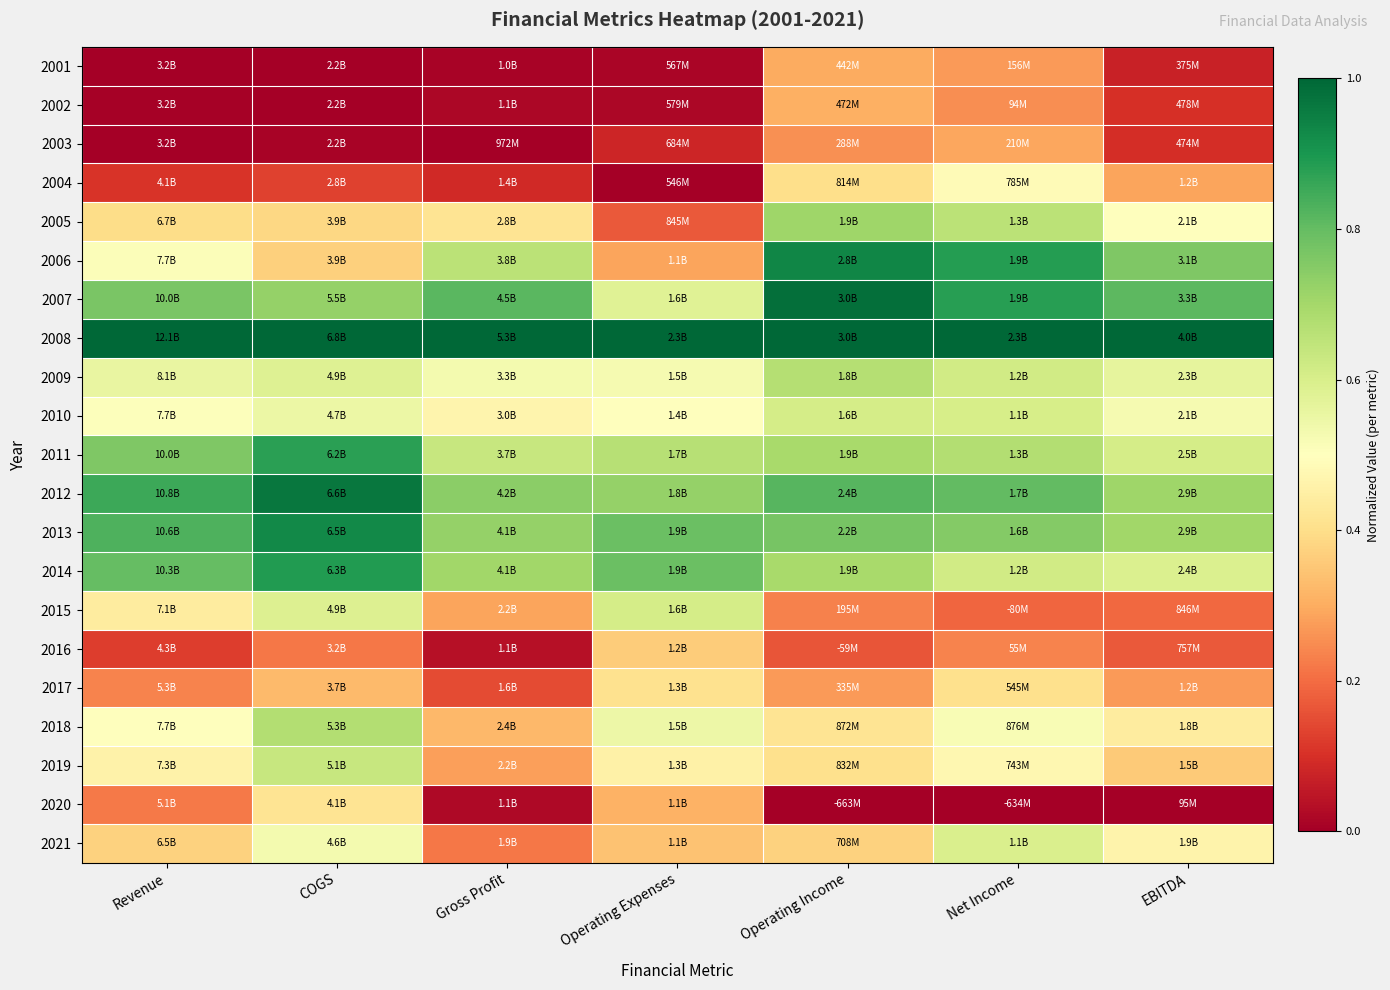

Reading right to left, what are all the values shown in this chart?

2001: EBITDA=0.1	Net Income=0.3	Operating Income=0.3	Operating Expenses=0.0	Gross Profit=0.0	COGS=0.0	Revenue=0.0
2002: EBITDA=0.1	Net Income=0.3	Operating Income=0.3	Operating Expenses=0.0	Gross Profit=0.0	COGS=0.0	Revenue=0.0
2003: EBITDA=0.1	Net Income=0.3	Operating Income=0.3	Operating Expenses=0.1	Gross Profit=0.0	COGS=0.0	Revenue=0.0
2004: EBITDA=0.3	Net Income=0.5	Operating Income=0.4	Operating Expenses=0.0	Gross Profit=0.1	COGS=0.1	Revenue=0.1
2005: EBITDA=0.5	Net Income=0.7	Operating Income=0.7	Operating Expenses=0.2	Gross Profit=0.4	COGS=0.4	Revenue=0.4
2006: EBITDA=0.8	Net Income=0.9	Operating Income=0.9	Operating Expenses=0.3	Gross Profit=0.7	COGS=0.4	Revenue=0.5
2007: EBITDA=0.8	Net Income=0.9	Operating Income=1.0	Operating Expenses=0.6	Gross Profit=0.8	COGS=0.7	Revenue=0.8
2008: EBITDA=1.0	Net Income=1.0	Operating Income=1.0	Operating Expenses=1.0	Gross Profit=1.0	COGS=1.0	Revenue=1.0
2009: EBITDA=0.6	Net Income=0.6	Operating Income=0.7	Operating Expenses=0.5	Gross Profit=0.5	COGS=0.6	Revenue=0.6
2010: EBITDA=0.5	Net Income=0.6	Operating Income=0.6	Operating Expenses=0.5	Gross Profit=0.5	COGS=0.5	Revenue=0.5
2011: EBITDA=0.6	Net Income=0.7	Operating Income=0.7	Operating Expenses=0.7	Gross Profit=0.6	COGS=0.9	Revenue=0.8
2012: EBITDA=0.7	Net Income=0.8	Operating Income=0.8	Operating Expenses=0.7	Gross Profit=0.7	COGS=1.0	Revenue=0.9
2013: EBITDA=0.7	Net Income=0.8	Operating Income=0.8	Operating Expenses=0.8	Gross Profit=0.7	COGS=0.9	Revenue=0.8
2014: EBITDA=0.6	Net Income=0.6	Operating Income=0.7	Operating Expenses=0.8	Gross Profit=0.7	COGS=0.9	Revenue=0.8
2015: EBITDA=0.2	Net Income=0.2	Operating Income=0.2	Operating Expenses=0.6	Gross Profit=0.3	COGS=0.6	Revenue=0.4
2016: EBITDA=0.2	Net Income=0.2	Operating Income=0.2	Operating Expenses=0.4	Gross Profit=0.0	COGS=0.2	Revenue=0.1
2017: EBITDA=0.3	Net Income=0.4	Operating Income=0.3	Operating Expenses=0.4	Gross Profit=0.1	COGS=0.3	Revenue=0.2
2018: EBITDA=0.4	Net Income=0.5	Operating Income=0.4	Operating Expenses=0.5	Gross Profit=0.3	COGS=0.7	Revenue=0.5
2019: EBITDA=0.4	Net Income=0.5	Operating Income=0.4	Operating Expenses=0.5	Gross Profit=0.3	COGS=0.6	Revenue=0.5
2020: EBITDA=0.0	Net Income=0.0	Operating Income=0.0	Operating Expenses=0.3	Gross Profit=0.0	COGS=0.4	Revenue=0.2
2021: EBITDA=0.5	Net Income=0.6	Operating Income=0.4	Operating Expenses=0.3	Gross Profit=0.2	COGS=0.5	Revenue=0.4